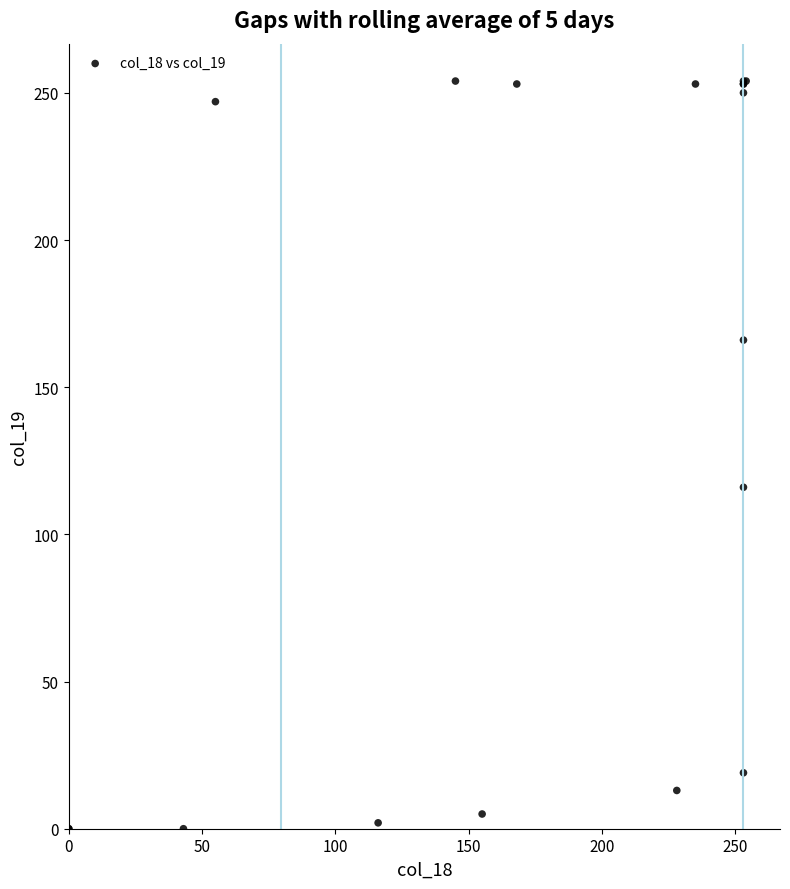

What Y value in the scatter plot is closest to 127?

116